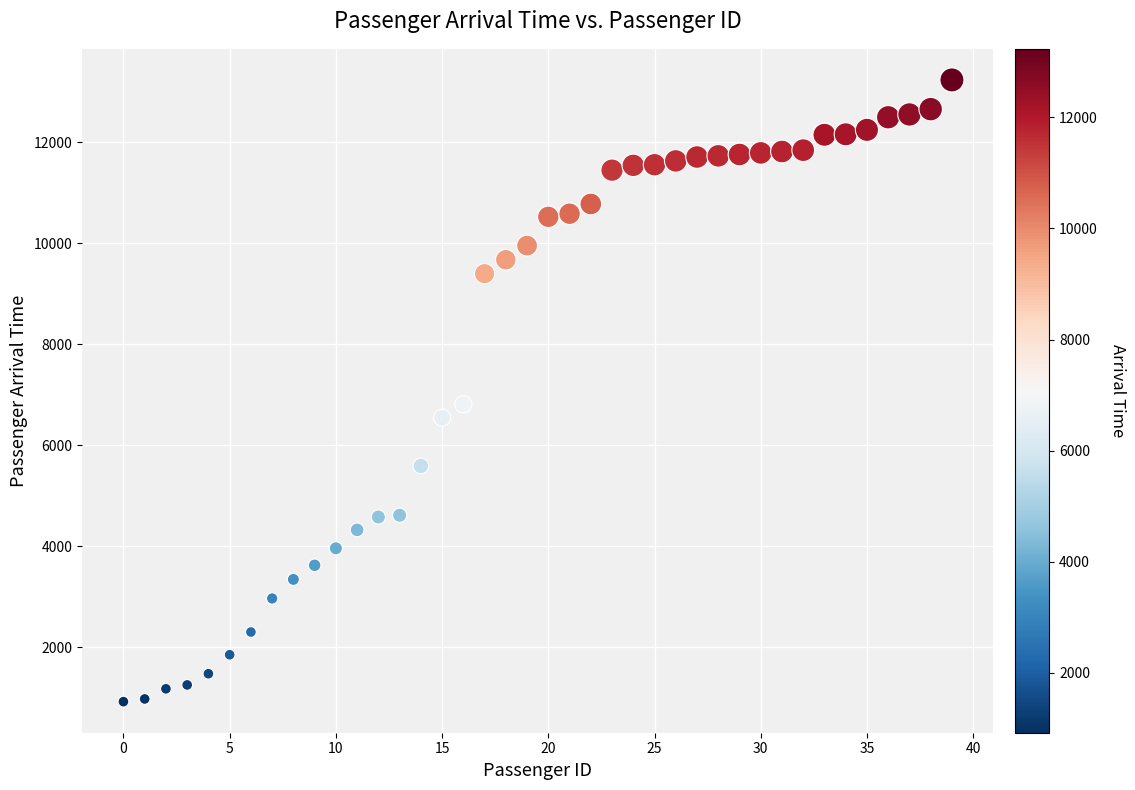

What Y value in the scatter plot is closest to 7077?

6810